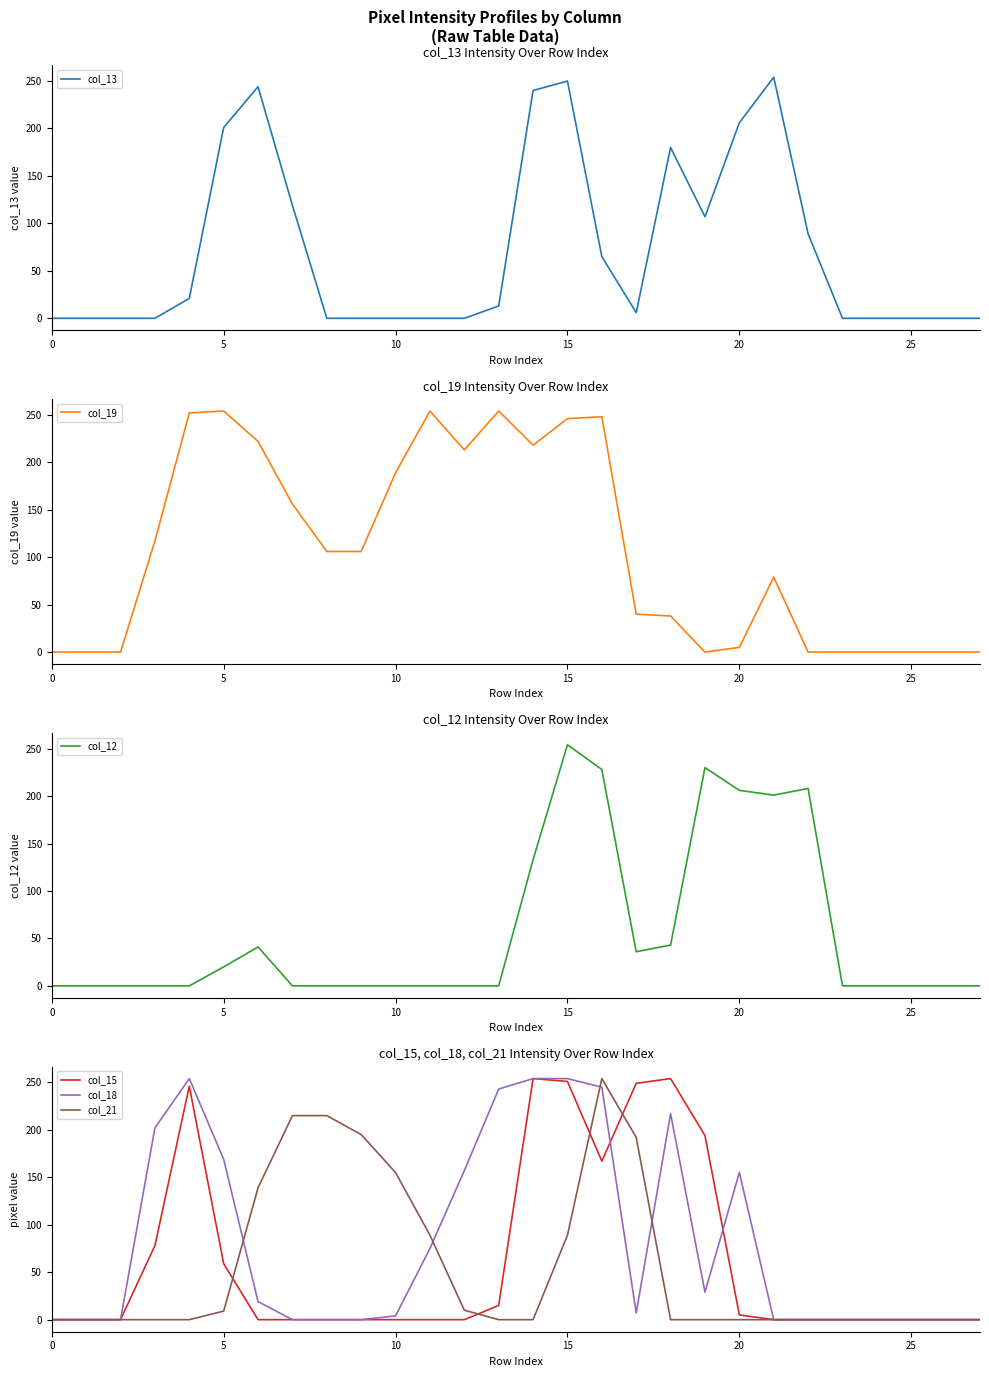

Is the value of col_19 at 11 greater than the value of col_21 at 26?

Yes